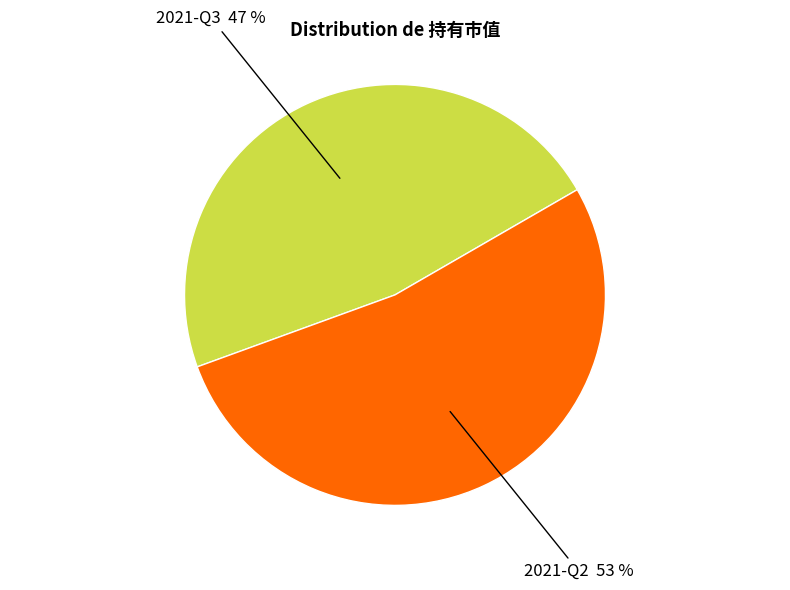

How many segments does this pie chart have?

2